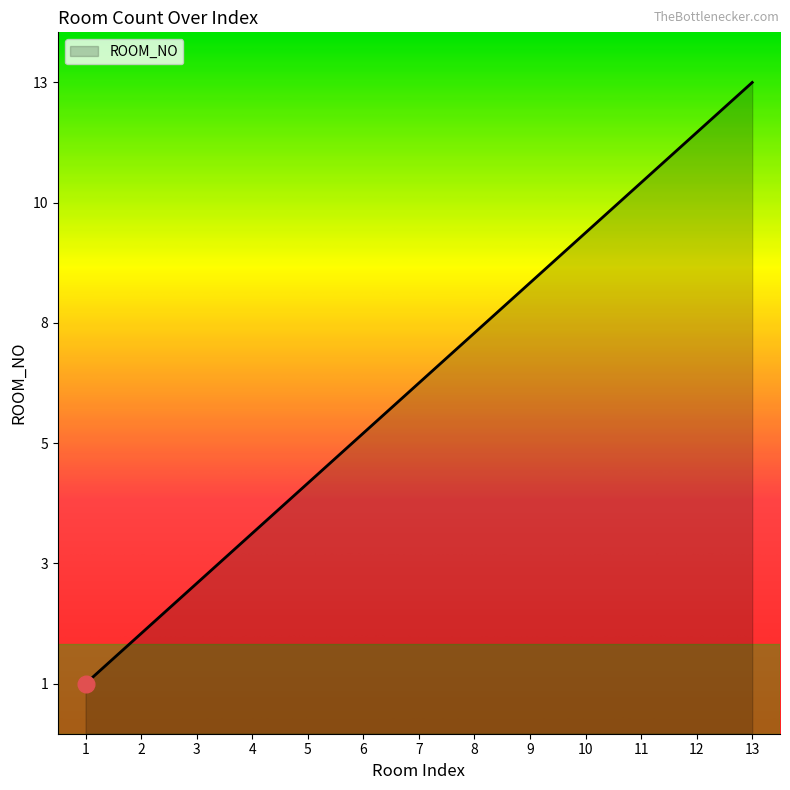

Does the chart have visible grid lines?

No